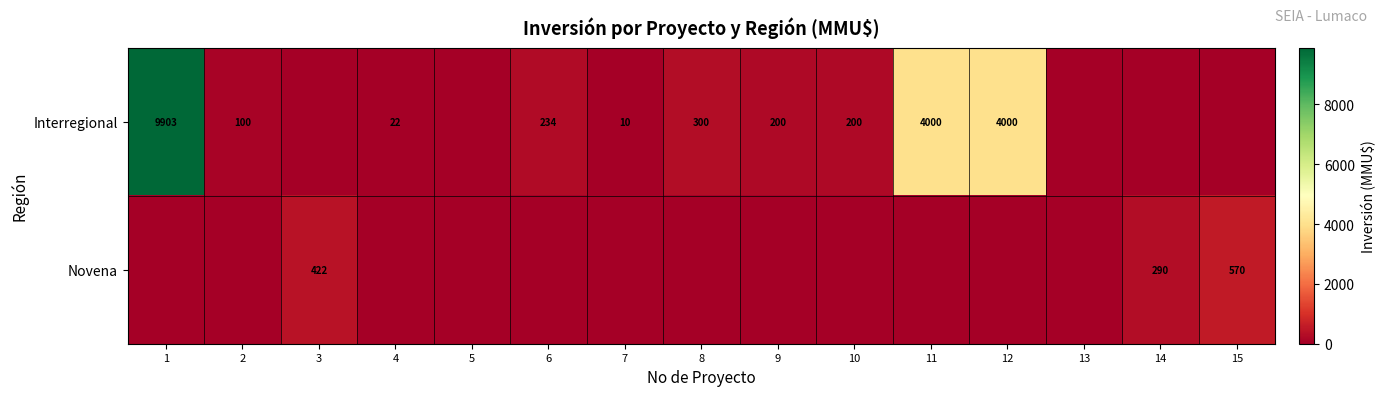

The value of Interregional at 12 is 7044. True or false?

False